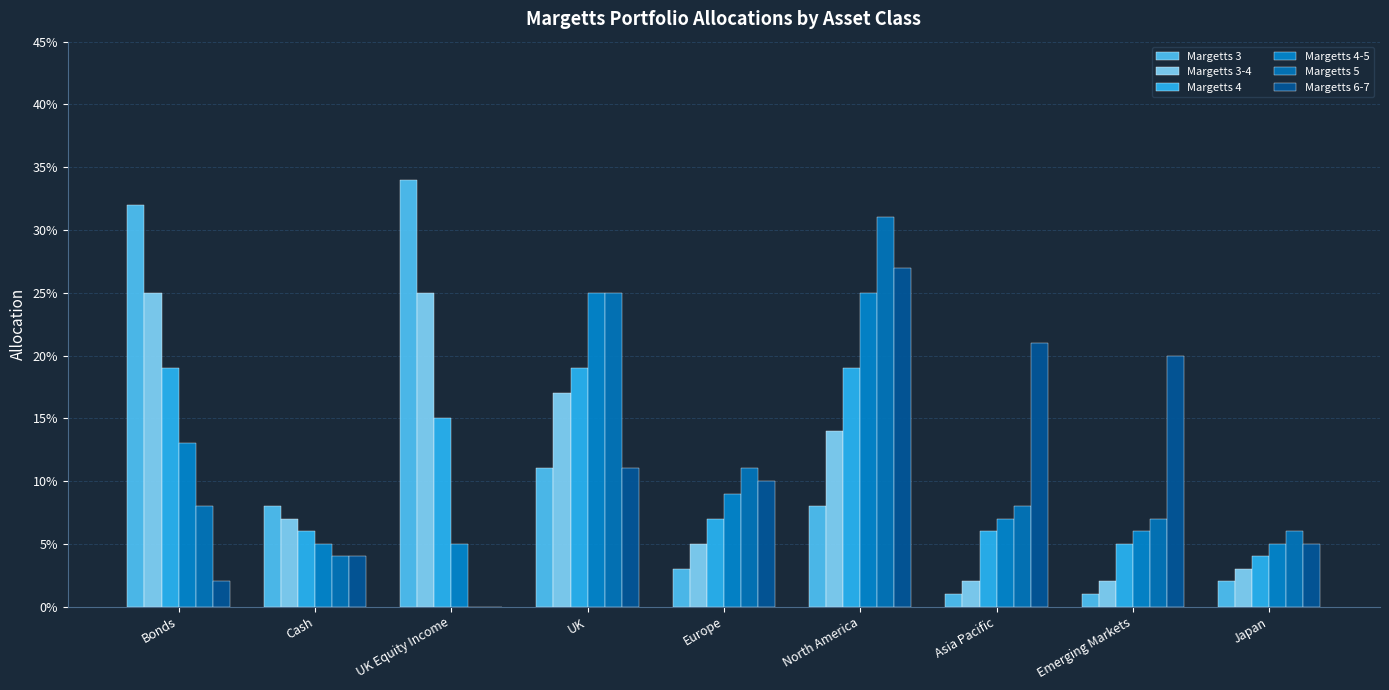

What are all the series names shown in the legend?

Margetts 3, Margetts 3-4, Margetts 4, Margetts 4-5, Margetts 5, Margetts 6-7